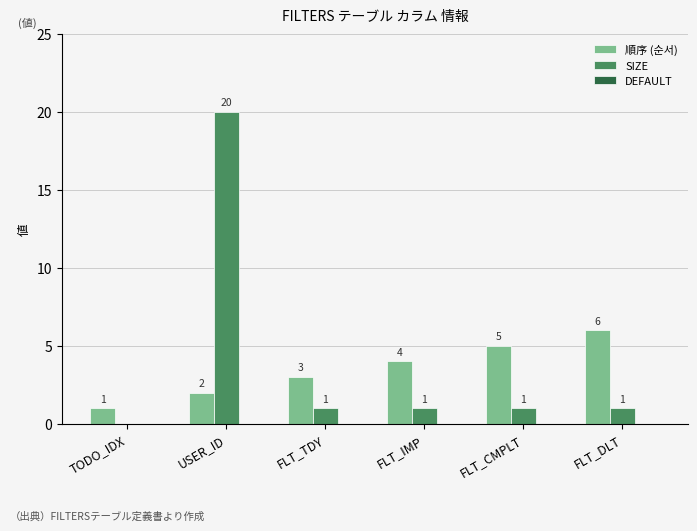

Which label corresponds to the largest value in the chart?

USER_ID